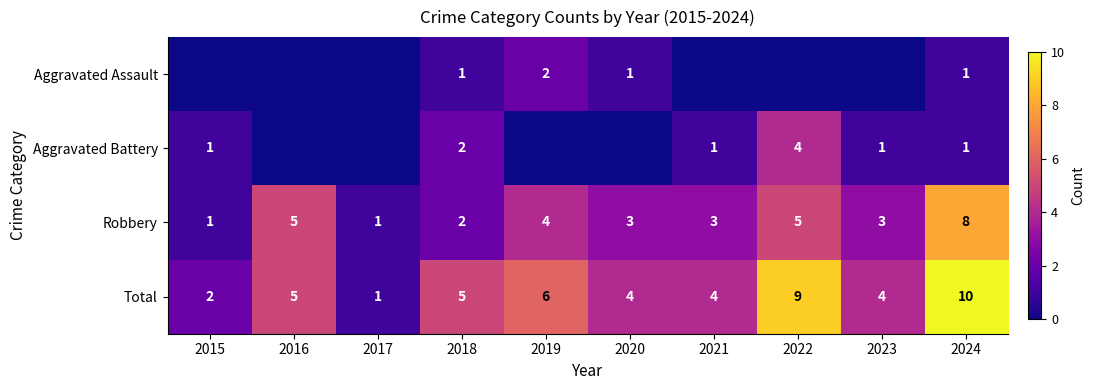

Is it true that Total equals 7 at 2021?

False